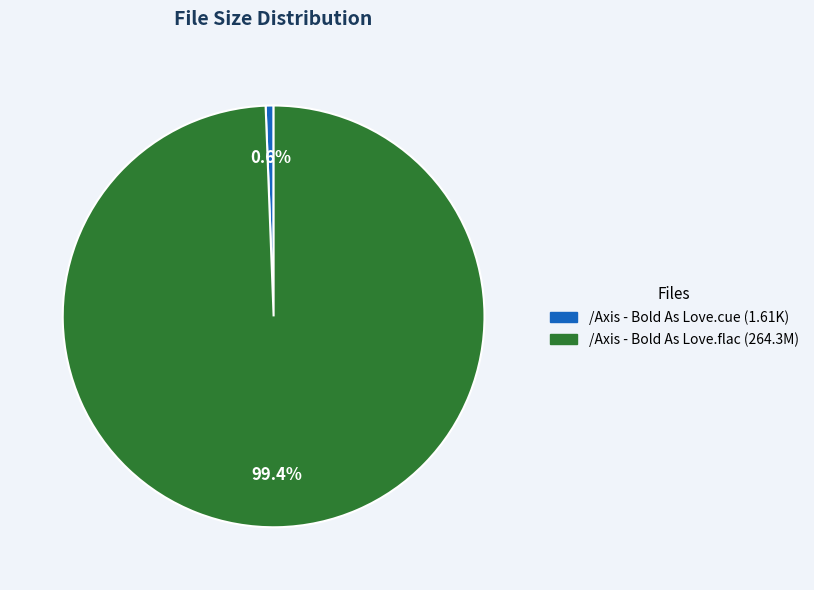

The /Axis - Bold As Love.cue slice represents 11% of the pie. True or false?

False